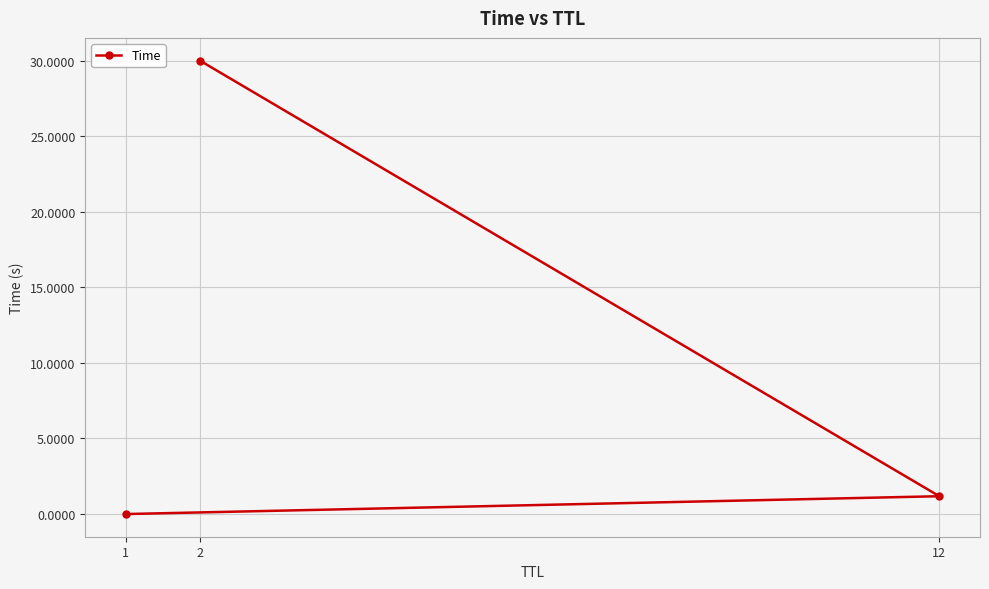

What is the value of the 2nd point from the left?

30.0